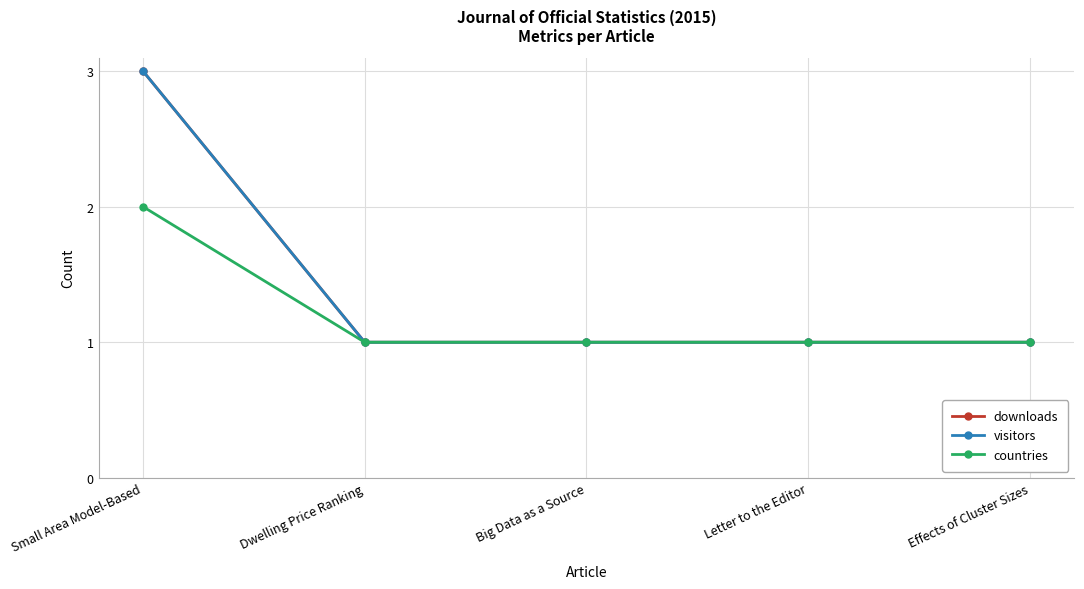

Is this an area chart (filled region under the line)?

No